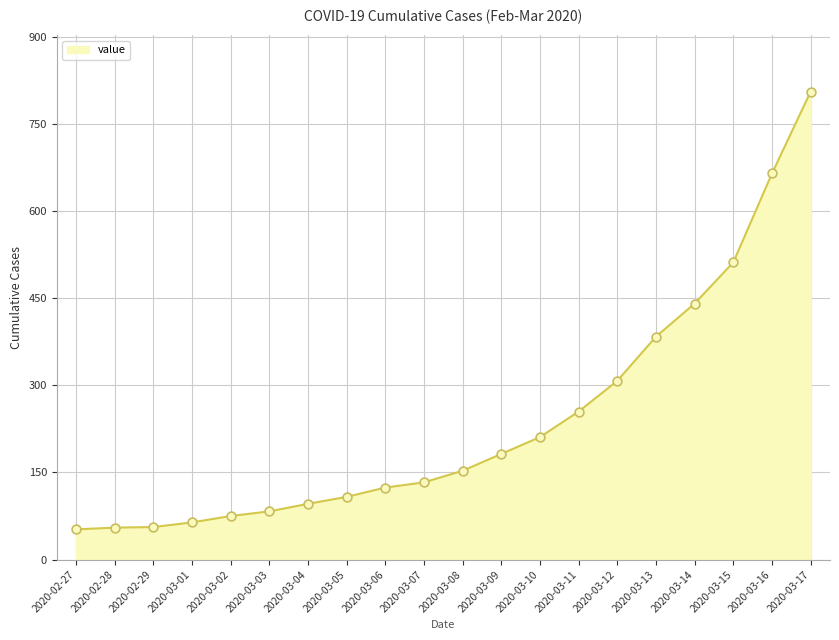

What is the change in value from 2020-02-28 to 2020-03-11?

+200